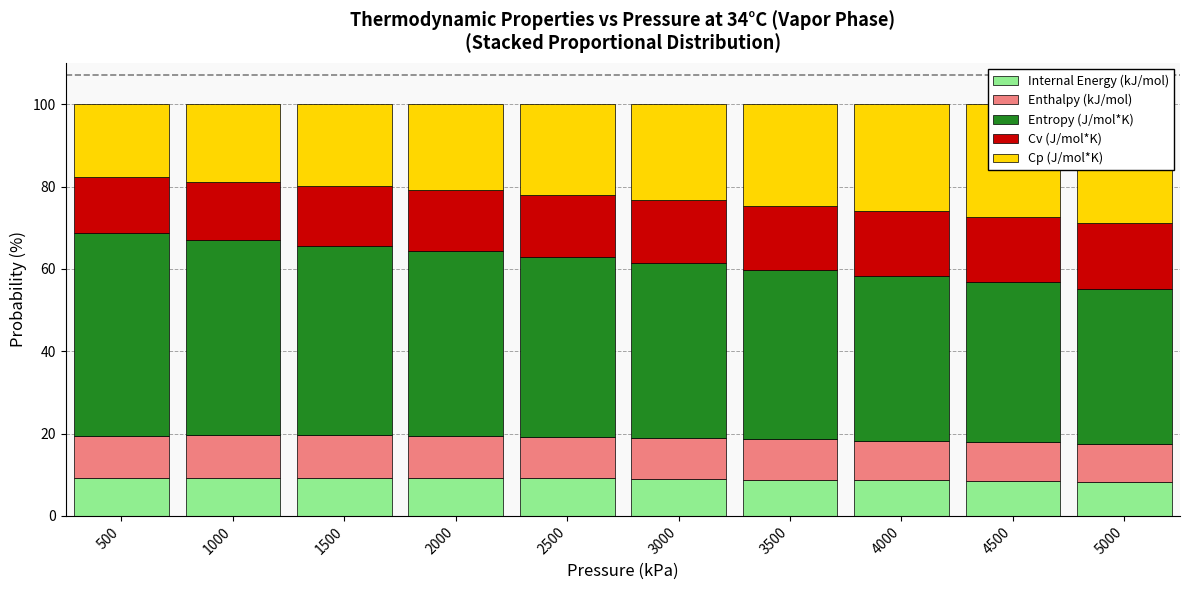

Reading left to right, extract all data points from this chart.

Internal Energy (kJ/mol): 9.1	9.2	9.2	9.2	9.1	9.0	8.8	8.7	8.5	8.3
Enthalpy (kJ/mol): 10.2	10.4	10.4	10.3	10.2	10.0	9.8	9.6	9.4	9.1
Entropy (J/mol*K): 49.3	47.4	46.0	44.8	43.6	42.4	41.1	40.1	39.0	37.8
Cv (J/mol*K): 13.6	14.1	14.5	14.8	15.1	15.3	15.5	15.7	15.8	15.9
Cp (J/mol*K): 17.8	18.9	19.9	21.0	22.1	23.3	24.7	26.0	27.4	29.0